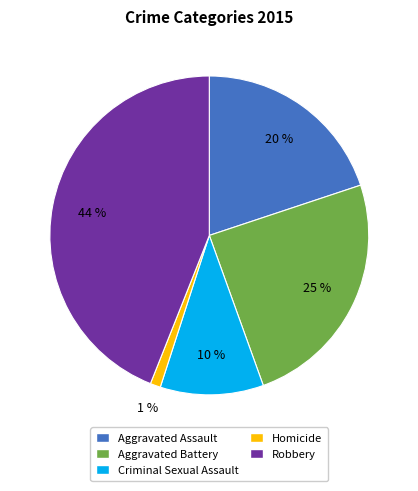

Between Criminal Sexual Assault and Robbery, which is larger?

Robbery